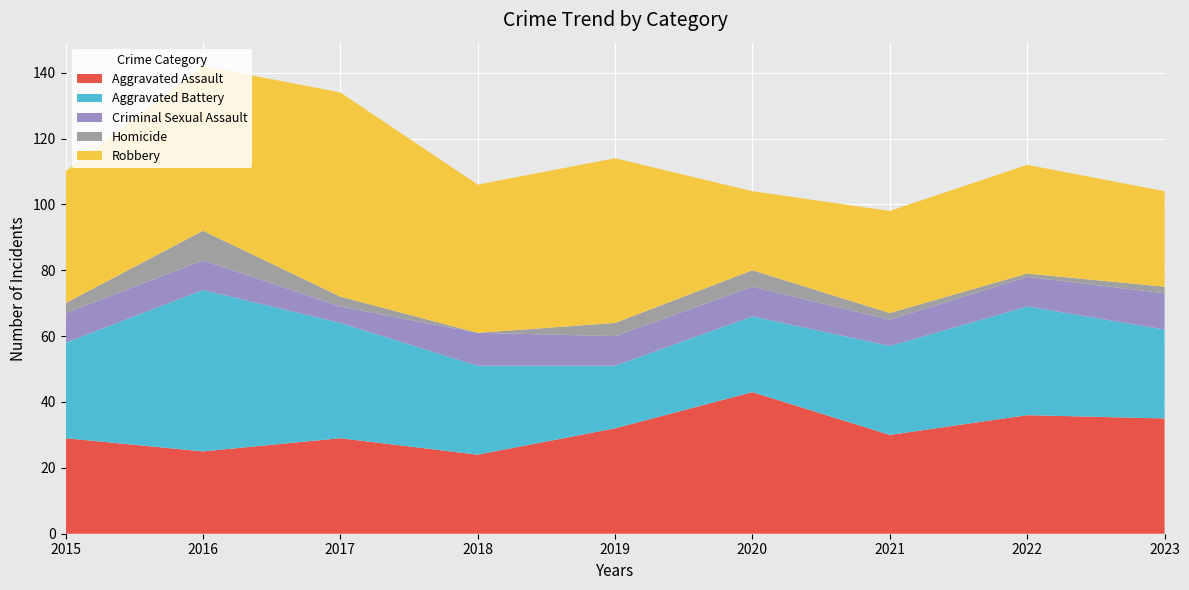

Reading right to left, extract all data points from this chart.

Aggravated Assault: 2023=35	2022=36	2021=30	2020=43	2019=32	2018=24	2017=29	2016=25	2015=29
Aggravated Battery: 2023=27	2022=33	2021=27	2020=23	2019=19	2018=27	2017=35	2016=49	2015=29
Criminal Sexual Assault: 2023=11	2022=9	2021=8	2020=9	2019=9	2018=10	2017=5	2016=9	2015=9
Homicide: 2023=2	2022=1	2021=2	2020=5	2019=4	2018=0	2017=3	2016=9	2015=3
Robbery: 2023=29	2022=33	2021=31	2020=24	2019=50	2018=45	2017=62	2016=50	2015=40